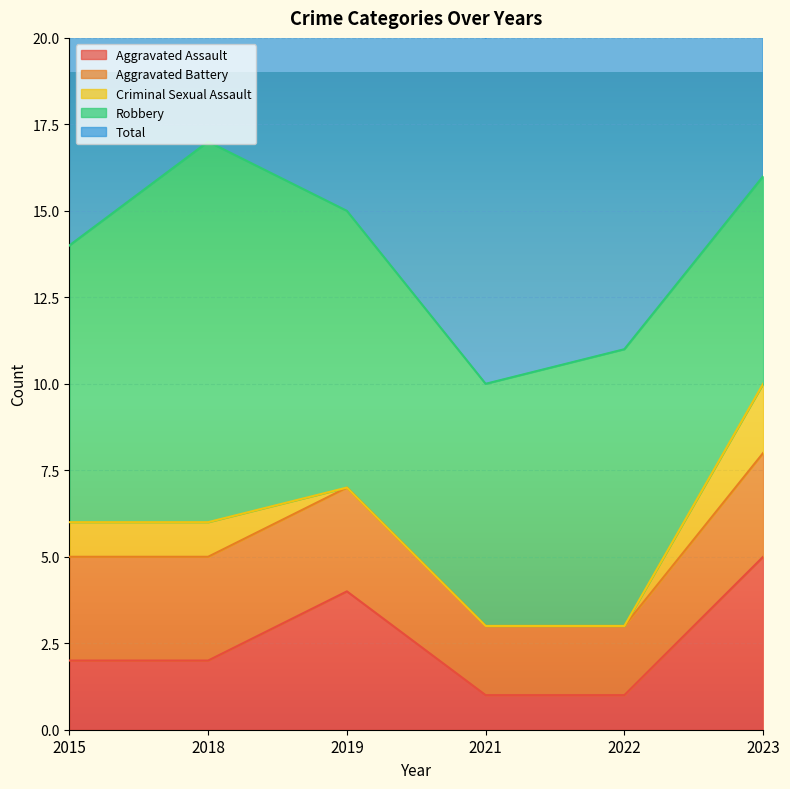

What is the value of the Aggravated Battery point at the 2nd from the left?

3